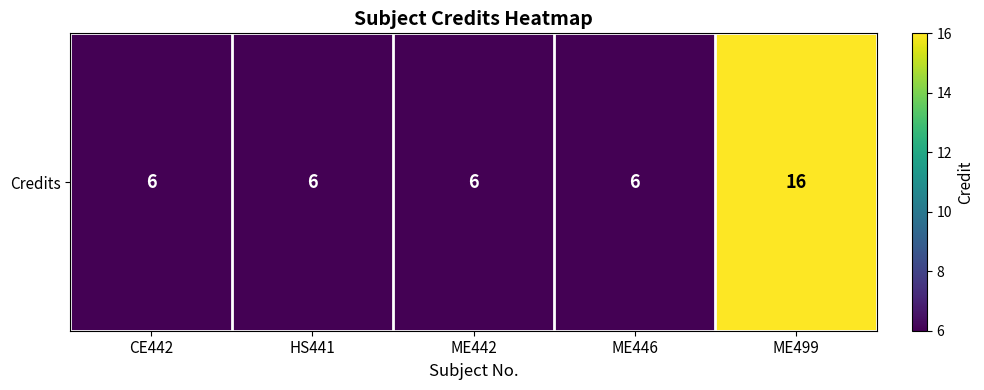

List the labels in order of value, largest first.

ME499, CE442, HS441, ME442, ME446